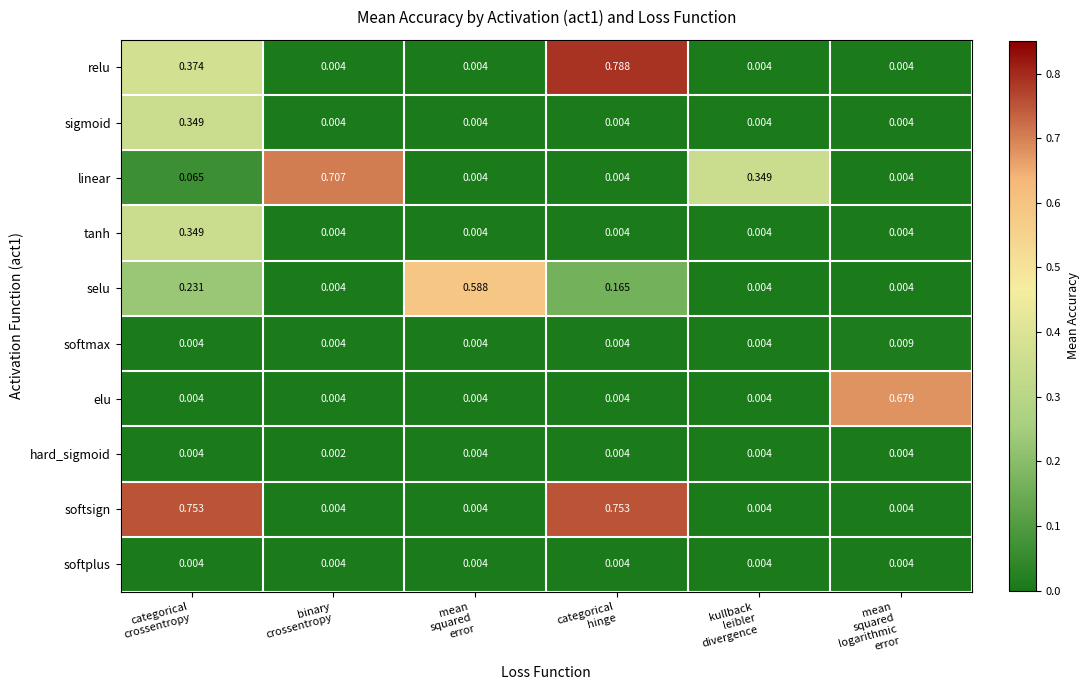

Which series has the largest total across all categories?

softsign